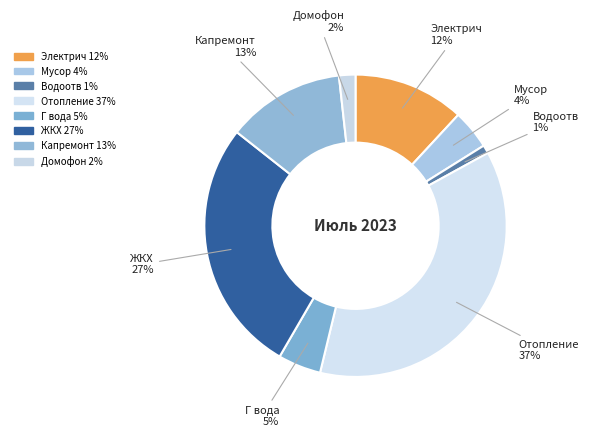

How many slices are in this pie chart?

8